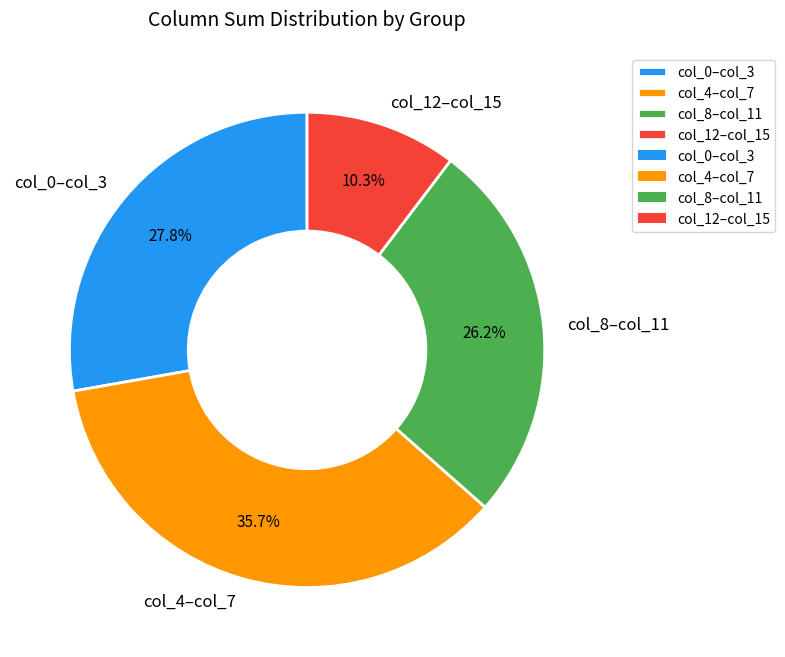

Does col_4–col_7 account for over 50% of the chart?

No